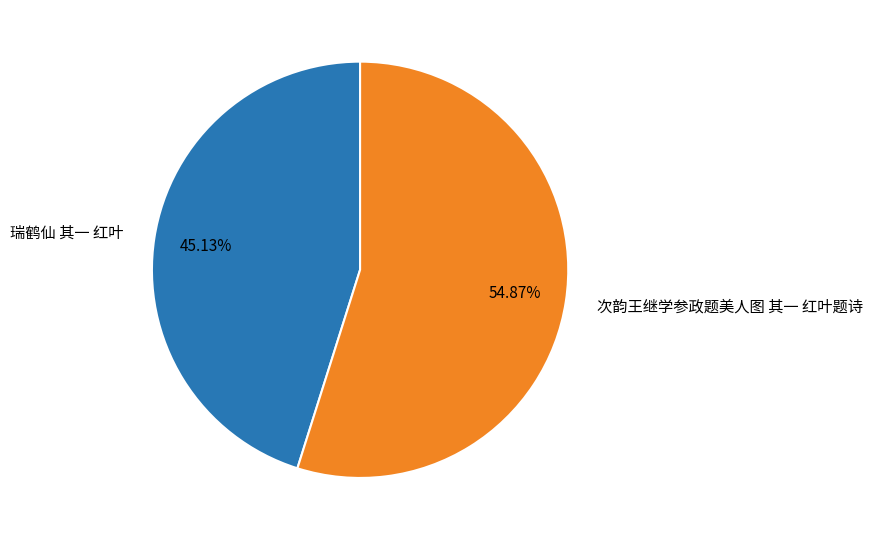

Rank the categories by value from highest to lowest.

次韵王继学参政题美人图 其一 红叶题诗, 瑞鹤仙 其一 红叶